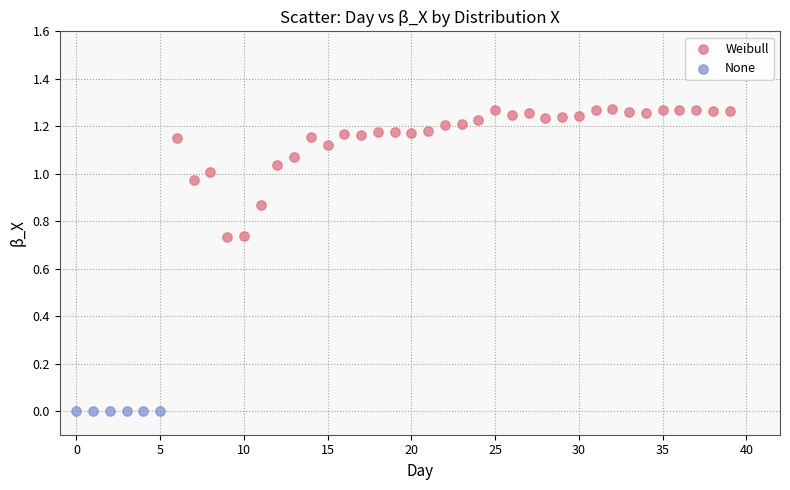

Which series reaches the maximum Y coordinate?

Weibull